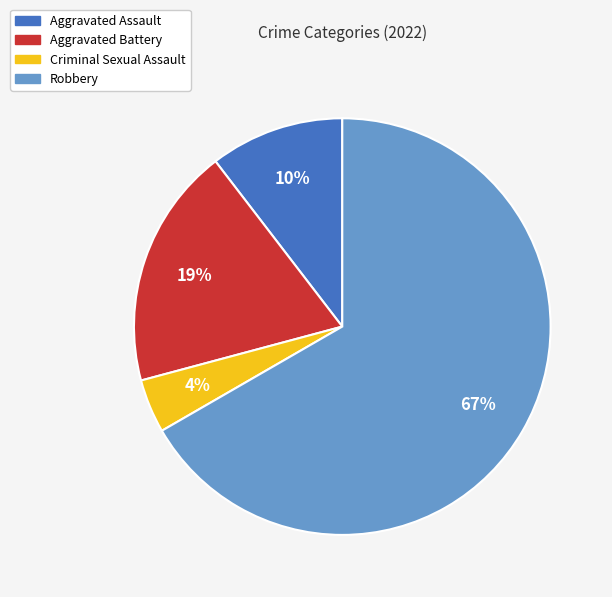

How many segments does this pie chart have?

4